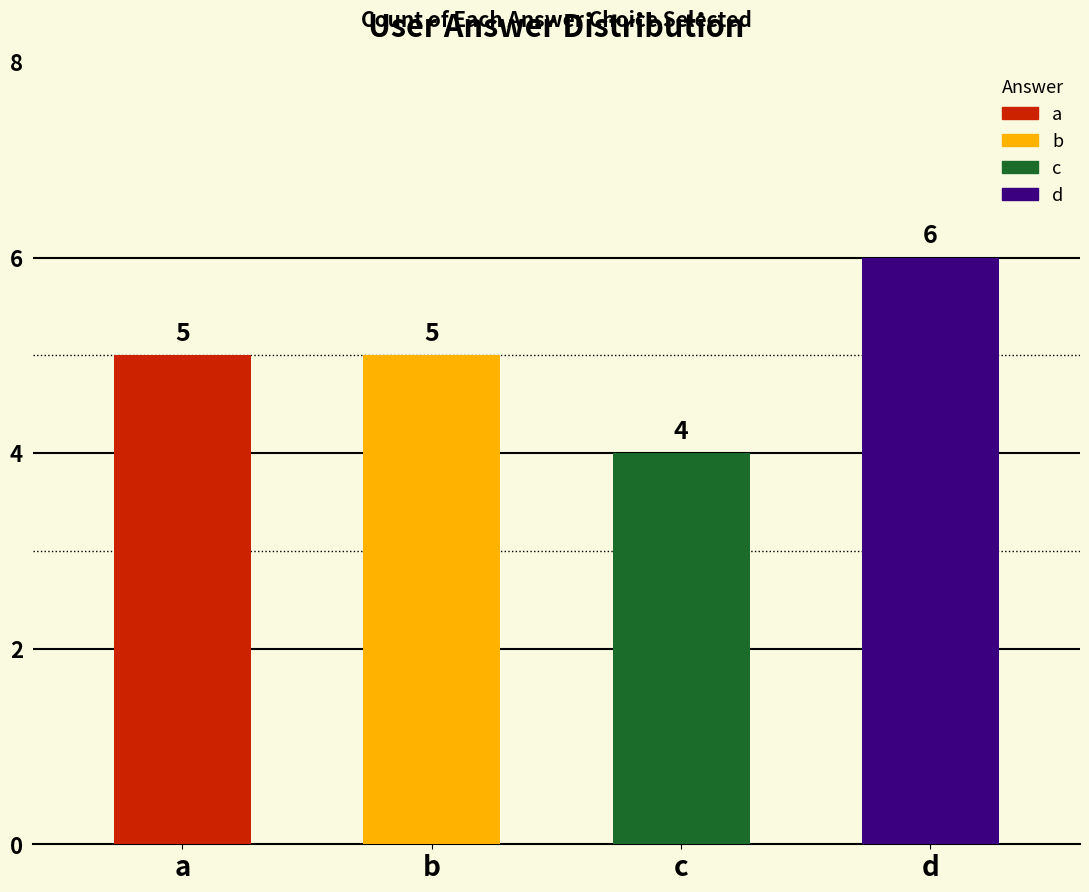

What is the sum of the values at b and c?

9